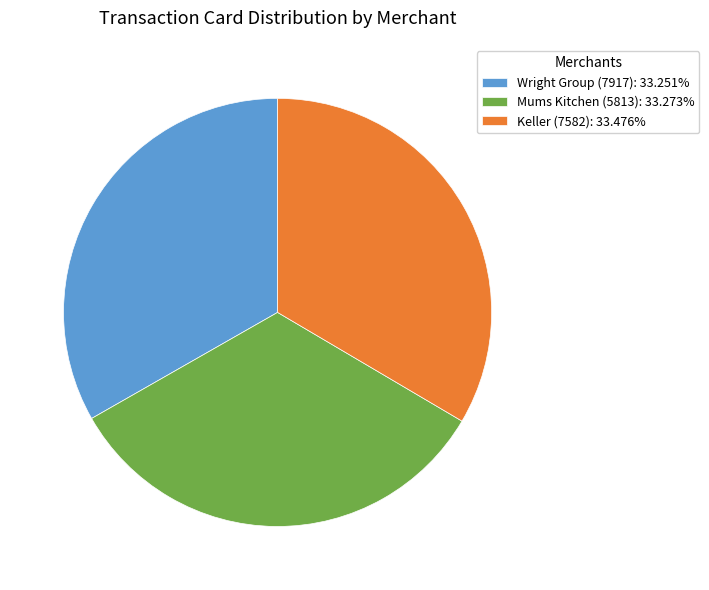

Is Keller (7582) the majority of the pie?

No